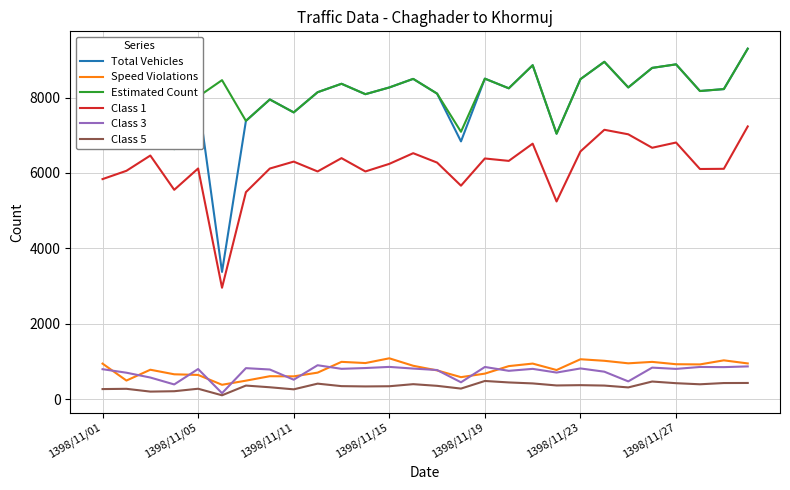

Which series has the largest range (max minus min)?

Total Vehicles